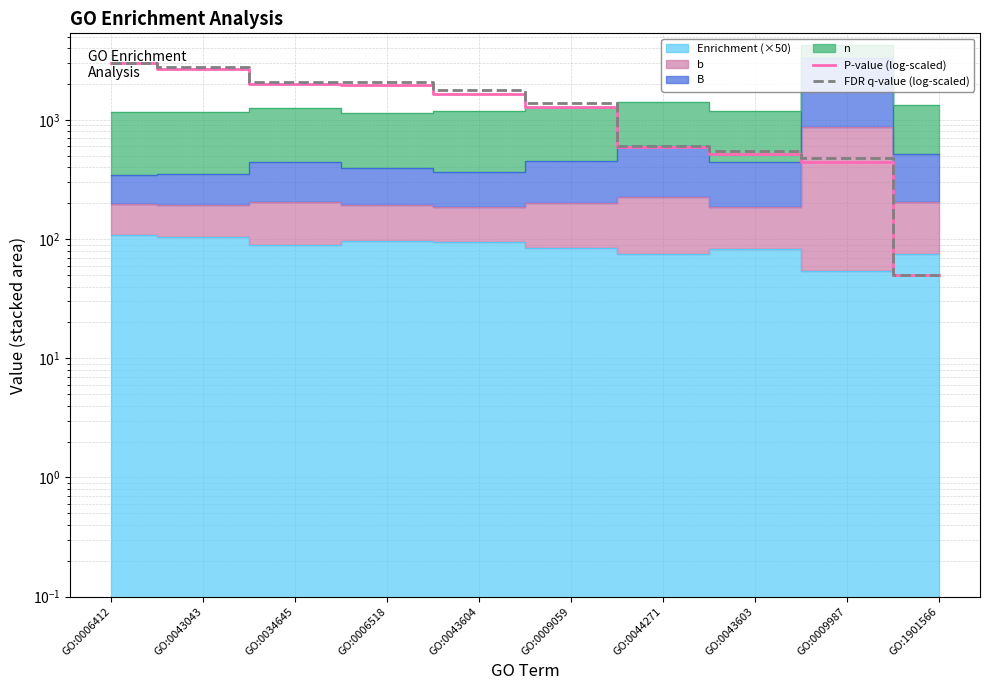

Reading left to right, what are all the values shown in this chart?

P-value (log-scaled): GO:0006412=3000.0	GO:0043043=2670.6	GO:0034645=2001.6	GO:0006518=1950.8	GO:0043604=1657.1	GO:0009059=1294.9	GO:0044271=594.8	GO:0043603=518.1	GO:0009987=440.0	GO:1901566=50.0
FDR q-value (log-scaled): GO:0006412=3000.0	GO:0043043=2755.9	GO:0034645=2063.5	GO:0006518=2062.4	GO:0043604=1767.1	GO:0009059=1385.4	GO:0044271=608.4	GO:0043603=545.9	GO:0009987=479.1	GO:1901566=50.0